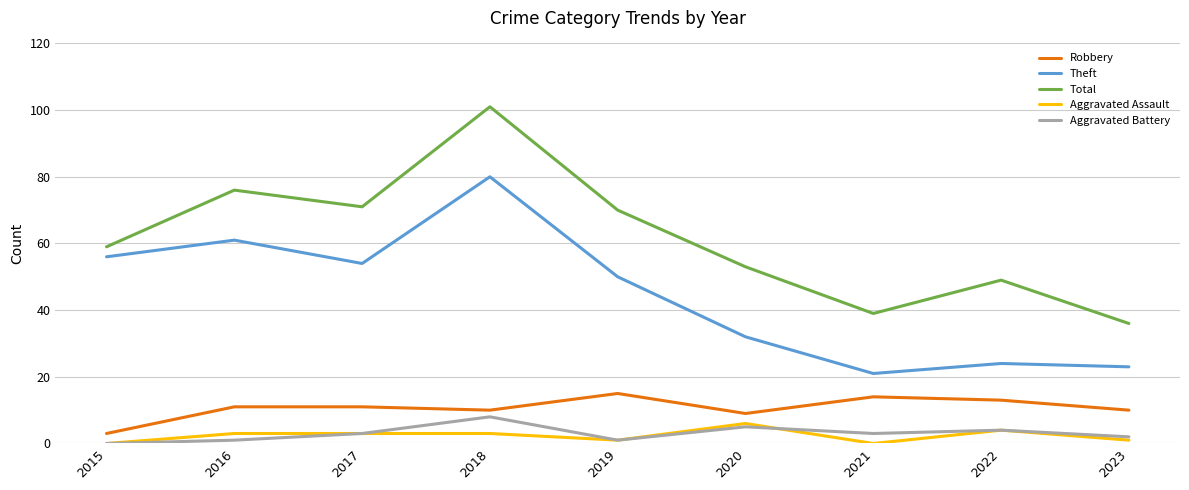

What is the sum of all Aggravated Assault values?

21